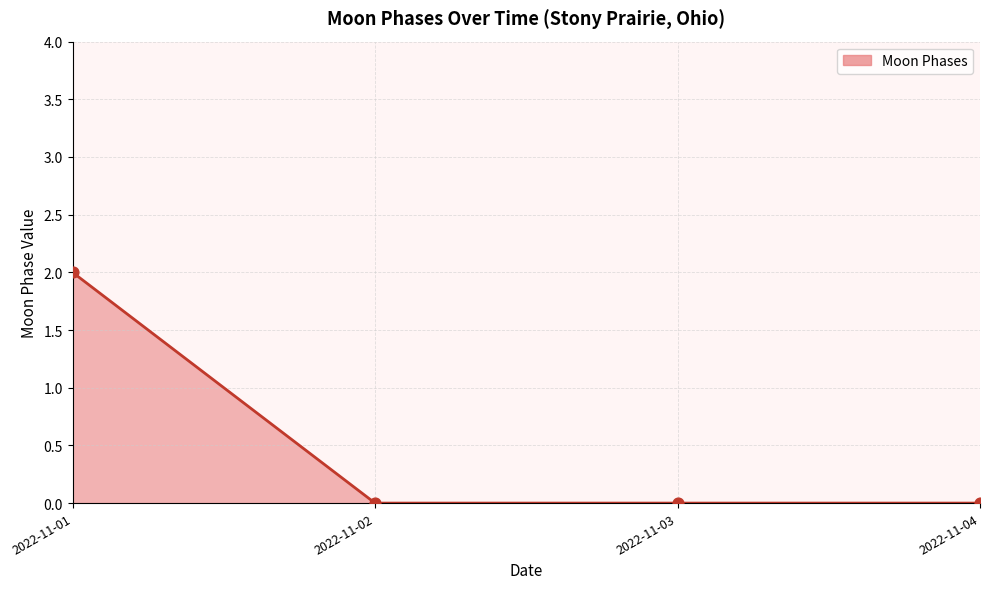

What is the change in value from 2022-11-01 to 2022-11-04?

-2